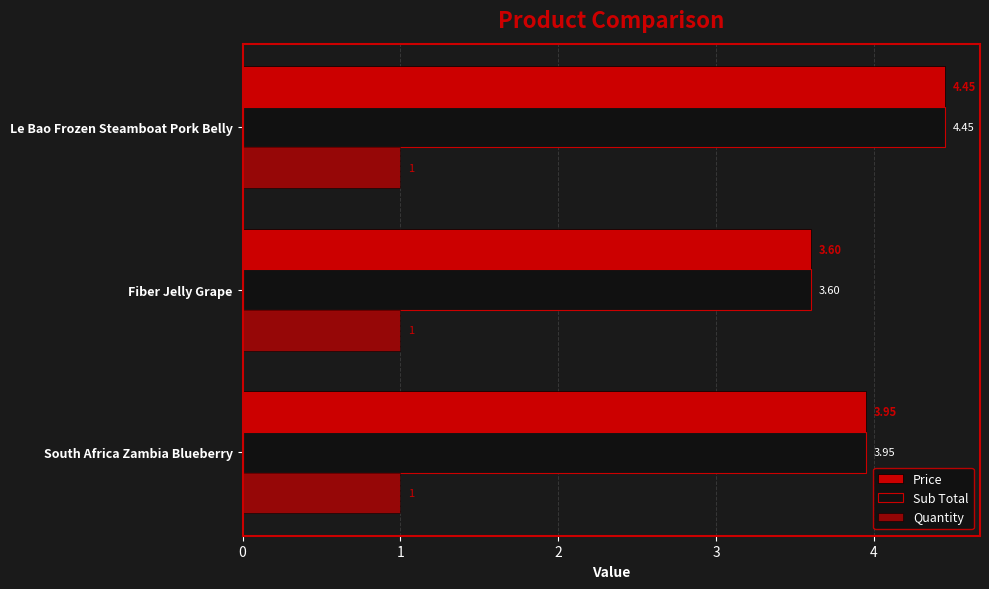

How many distinct data groups are displayed?

3